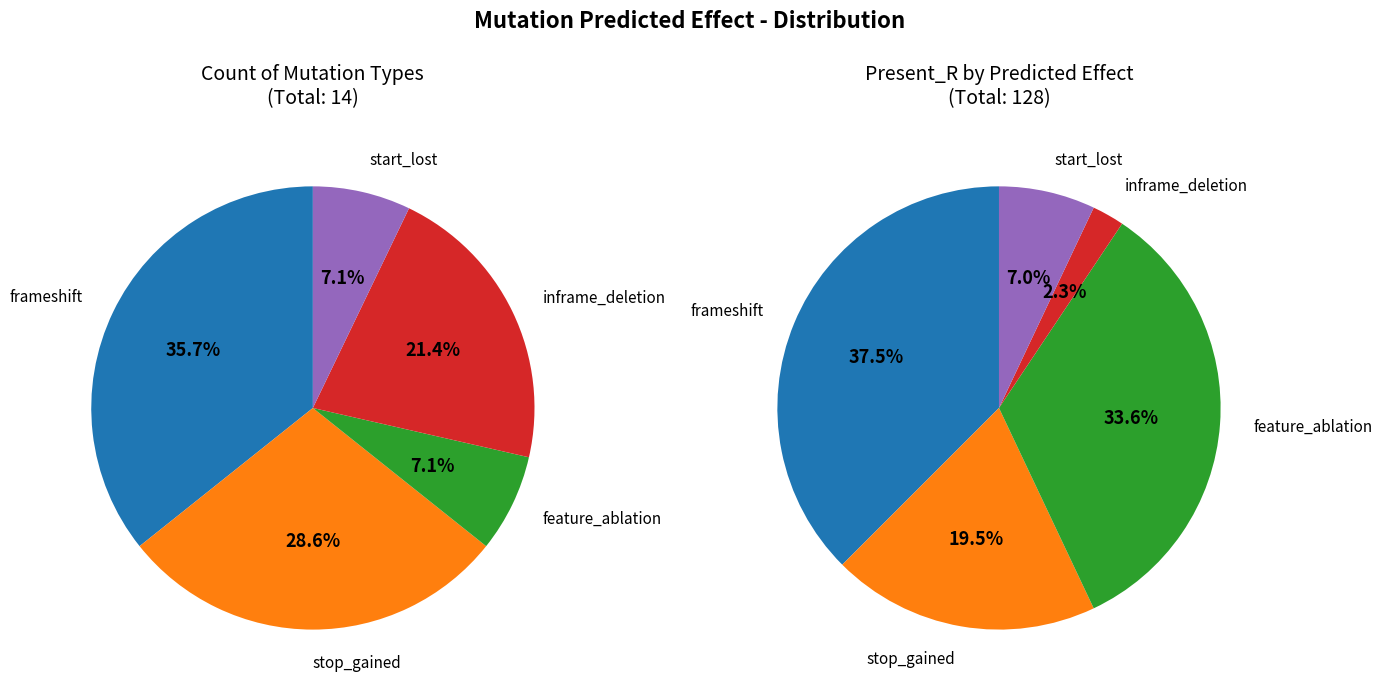

What portion of the pie excludes inframe_deletion?

78.6%